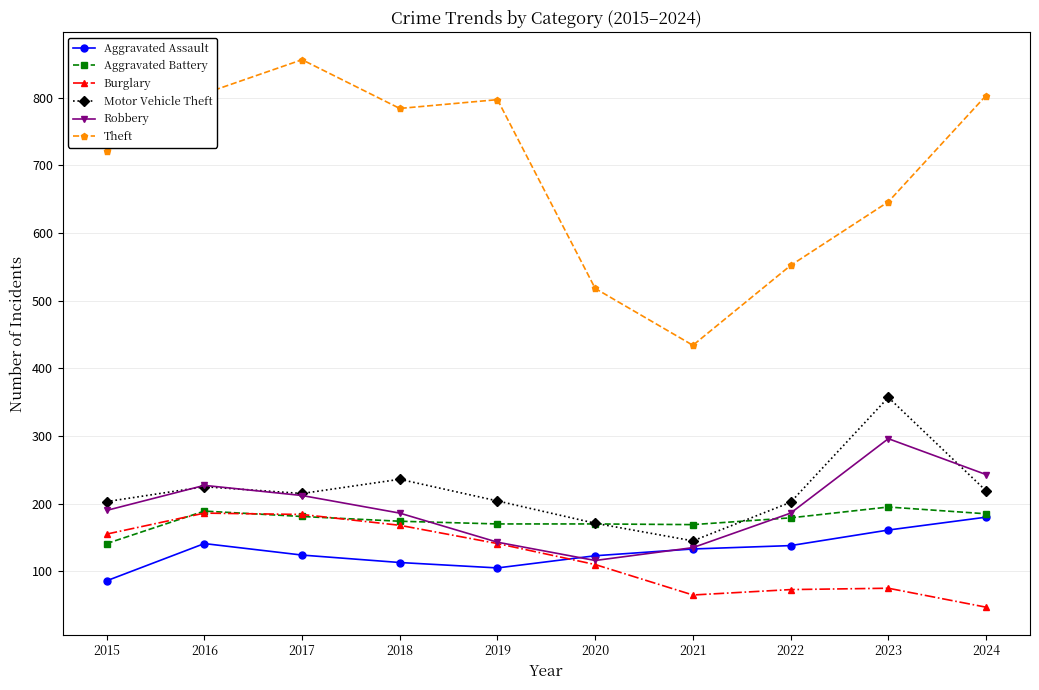

True or false: Theft has a value of 897 at 2022.

False